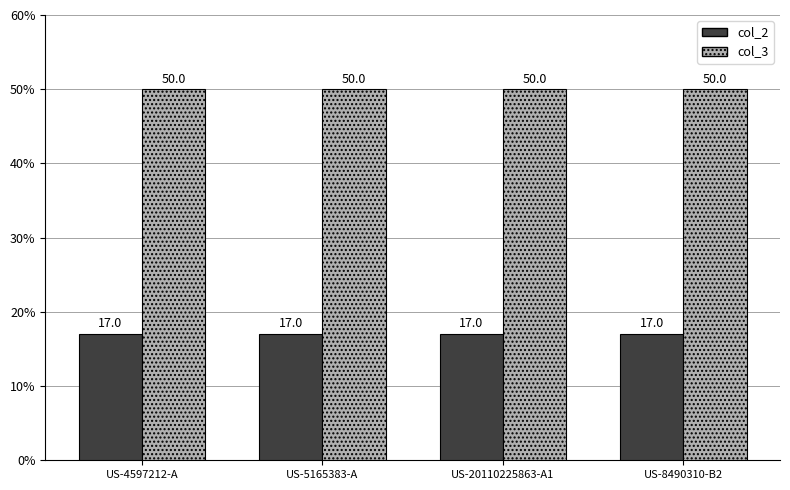

What position from the right is US-4597212-A?

4